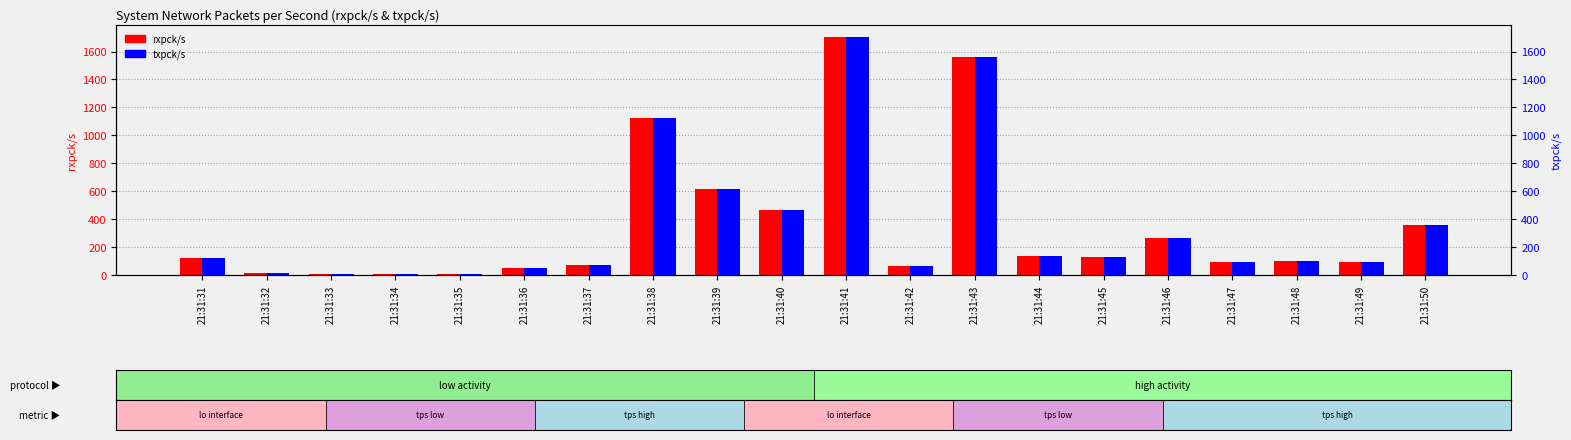

What is the difference between the maximum and minimum values in the rxpck/s series?

1701